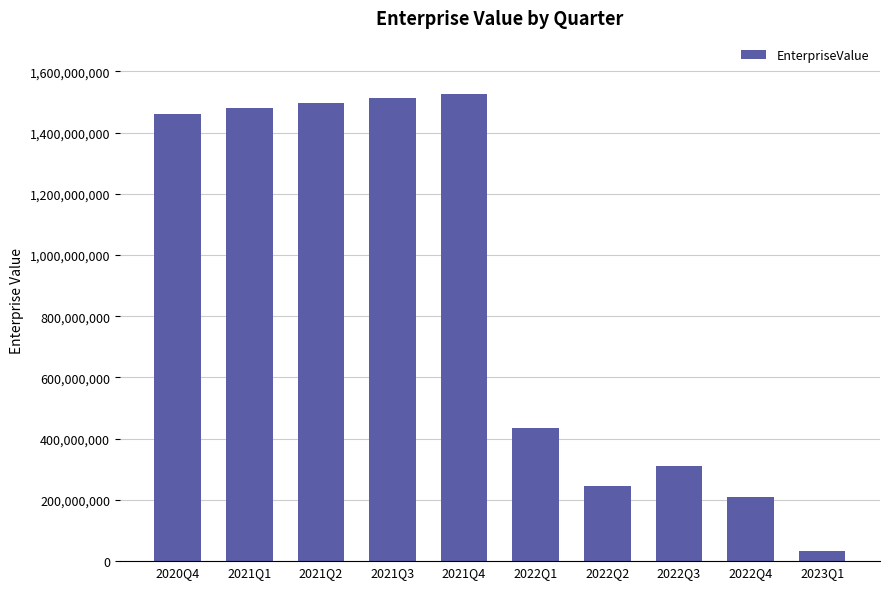

What is the sum of all values?

8712498191.8